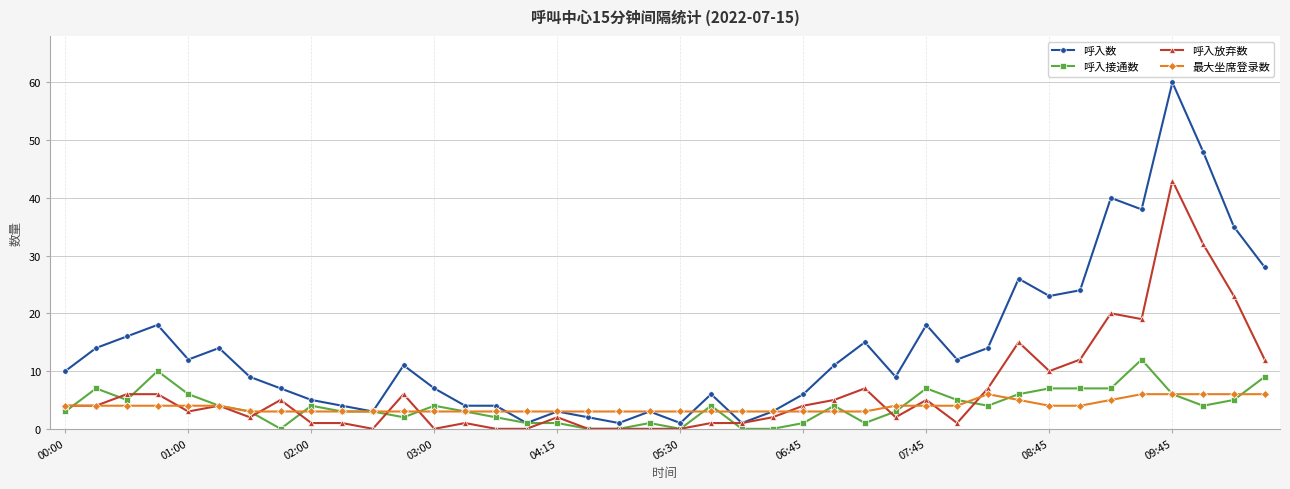

What is the maximum value for 呼入接通数?

12